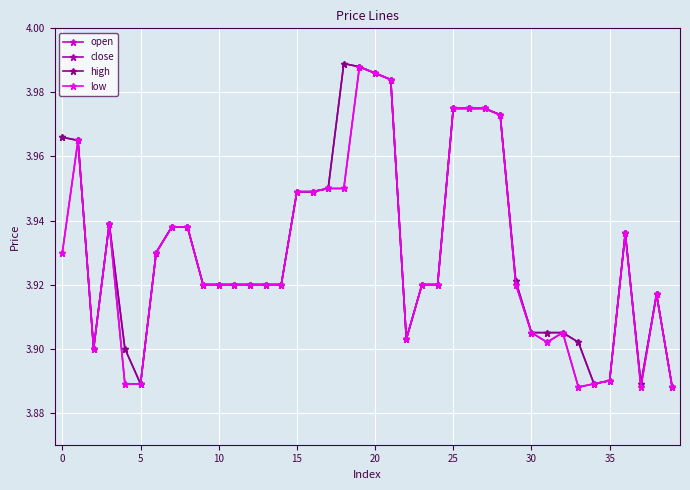

At how many categories does at least one series exceed 3?

40